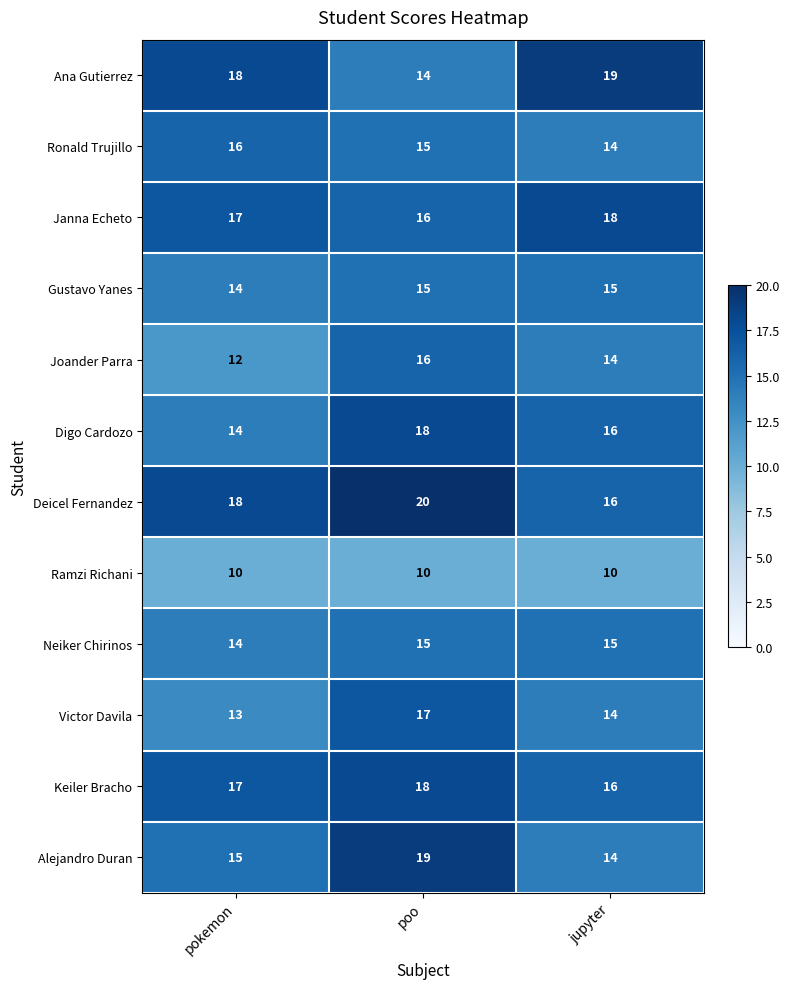

What is the difference between the highest and lowest values at pokemon?

8